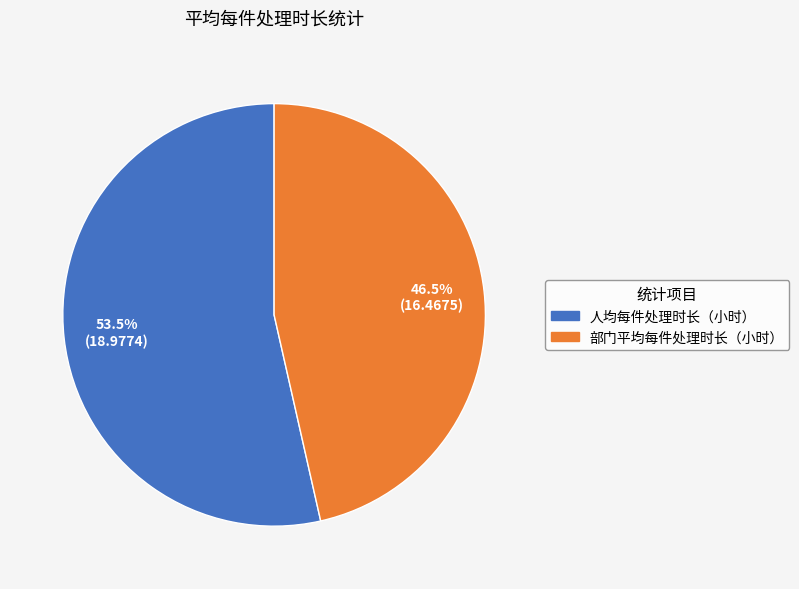

True or false: 人均每件处理时长（小时） accounts for 42% of the total.

False